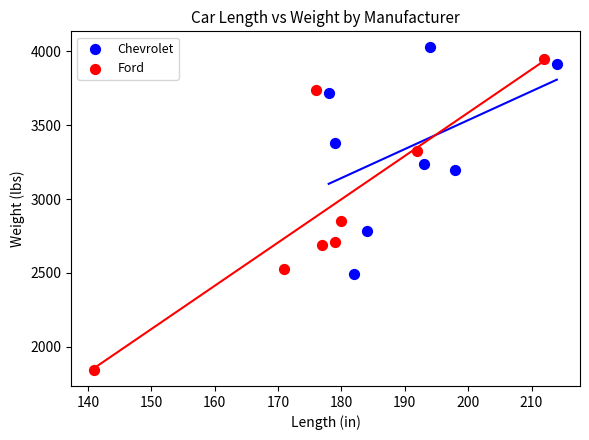

Which series contains the lowest Y value?

Ford